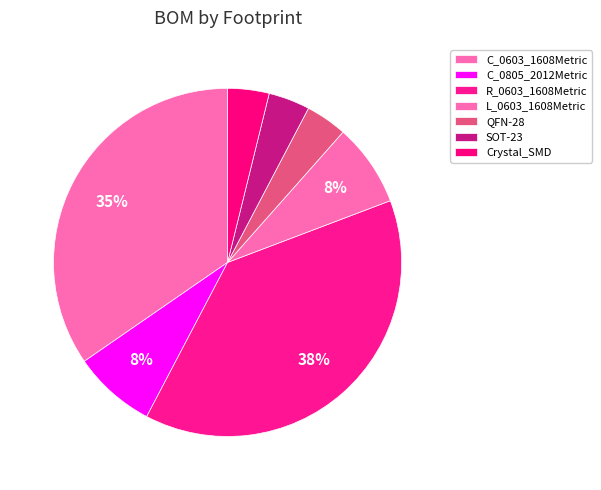

Which category has the biggest portion of the pie?

R_0603_1608Metric